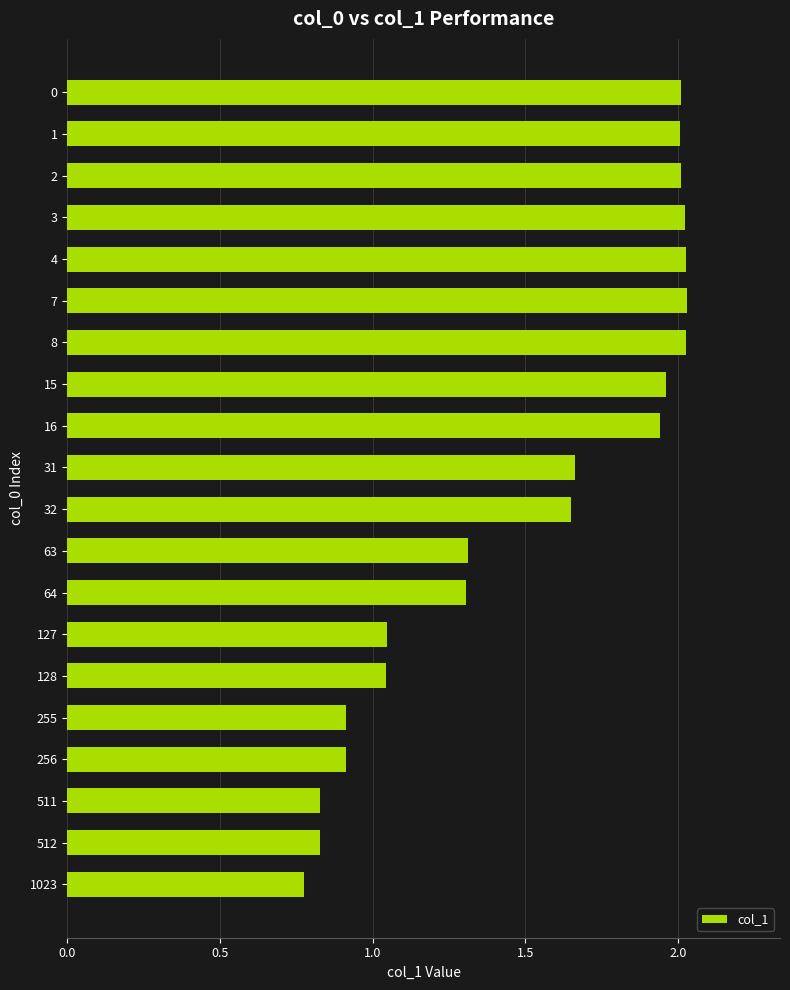

Which category has the lowest value across all series?

1023